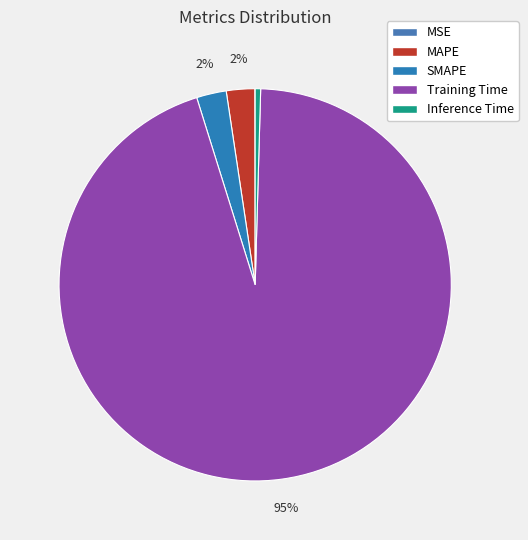

Is it true that MSE is 0% of the pie?

True